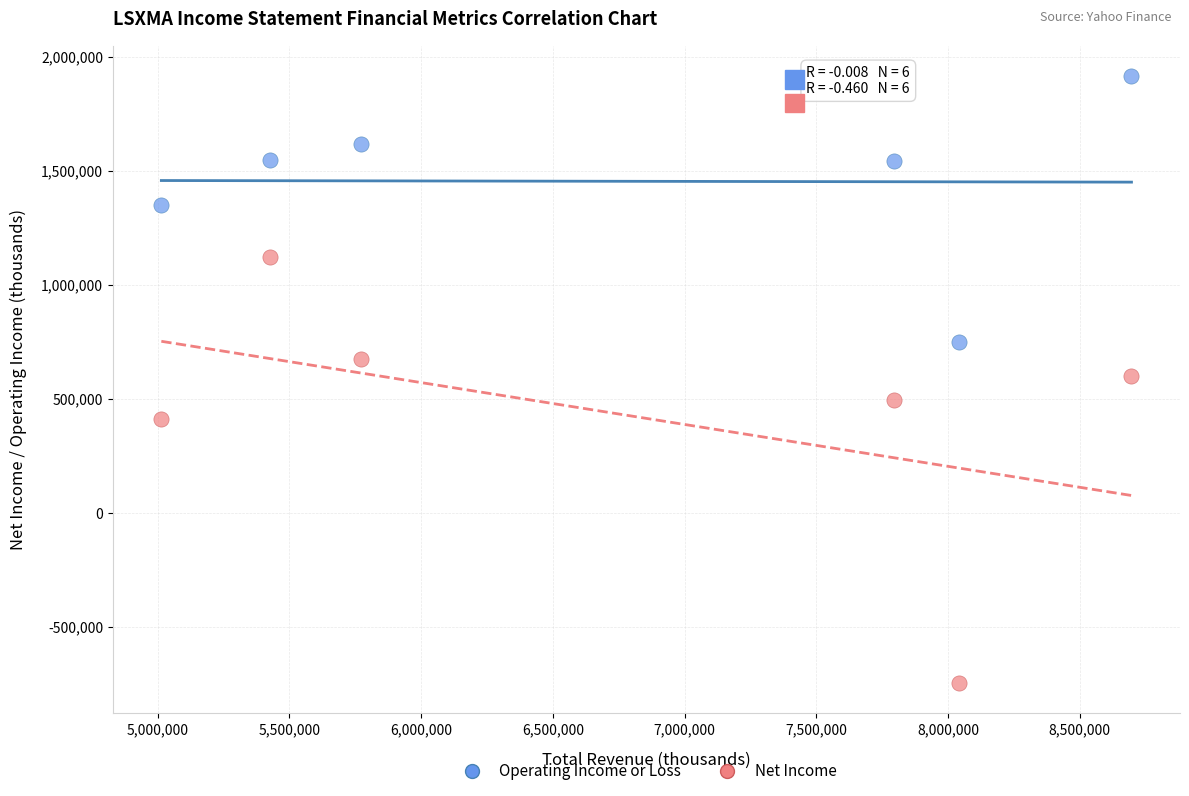

In the Net Income series, what Y value is closest to 188500?

413000